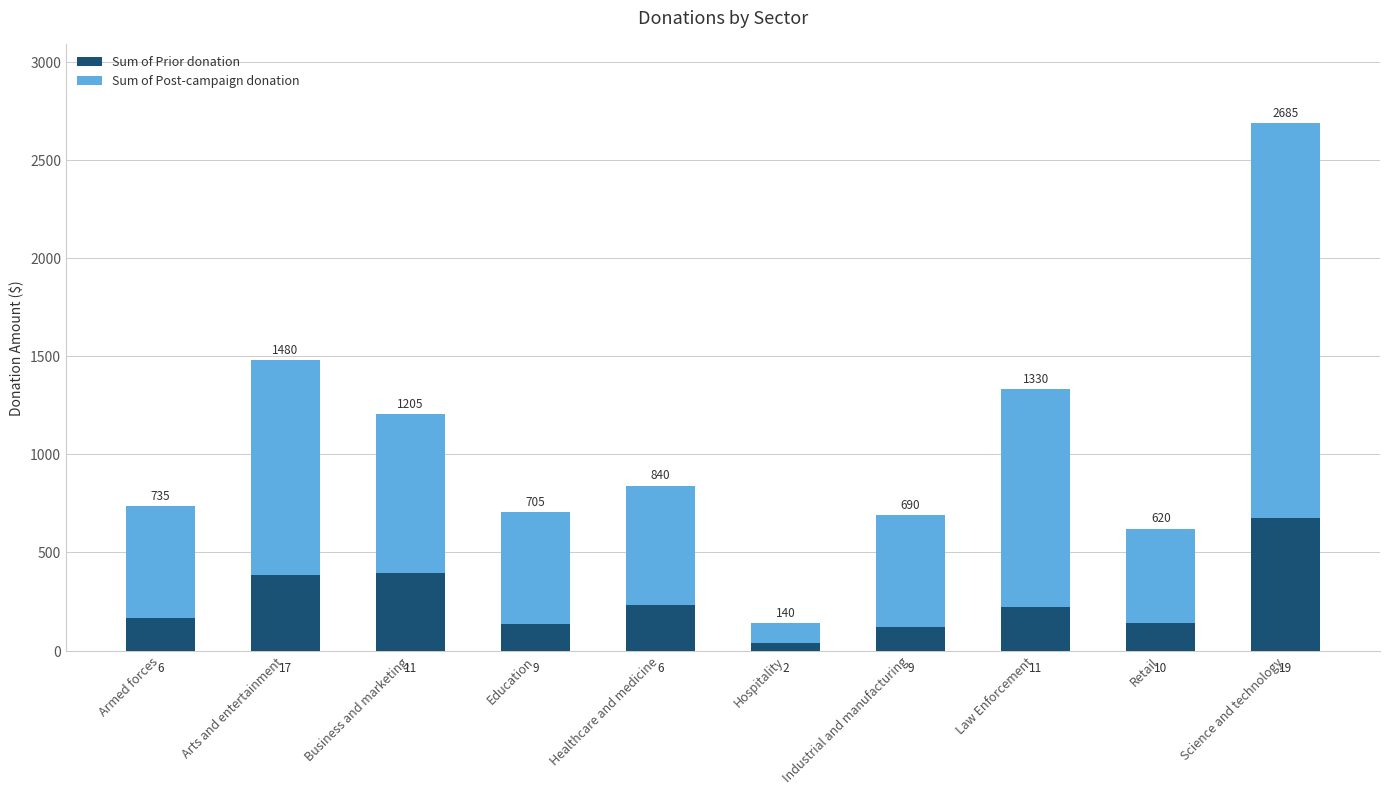

What are all the series names shown in the legend?

Sum of Prior donation, Sum of Post-campaign donation